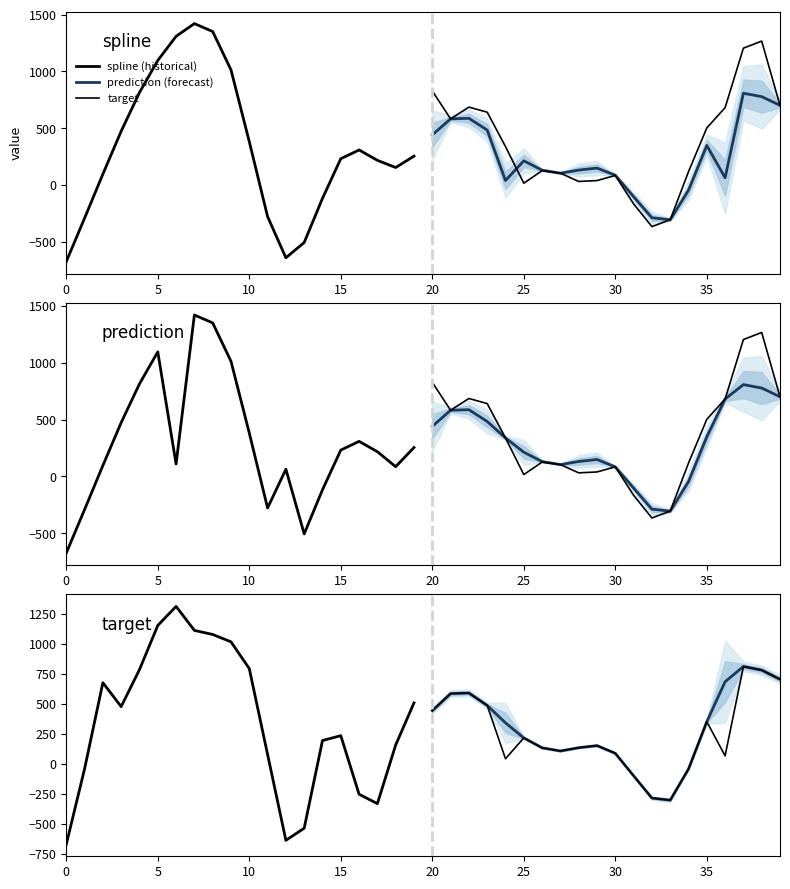

What are all the series names shown in the legend?

spline (historical), prediction (forecast), target